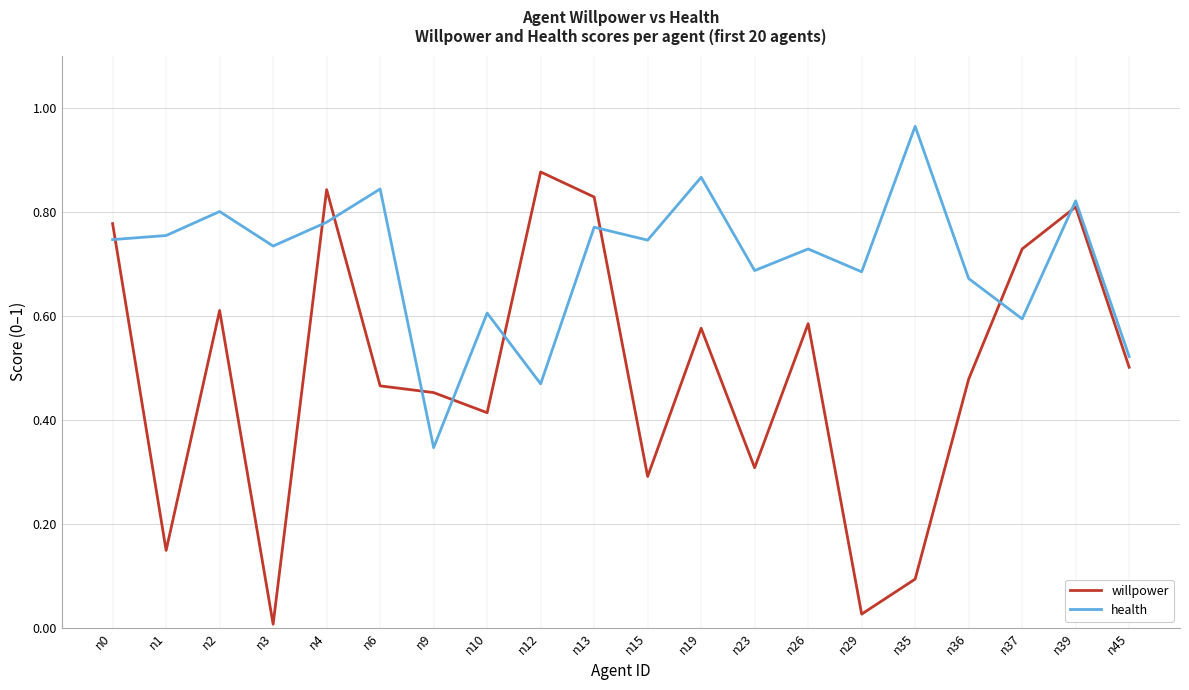

Is it true that willpower equals 0.3 at n6?

False